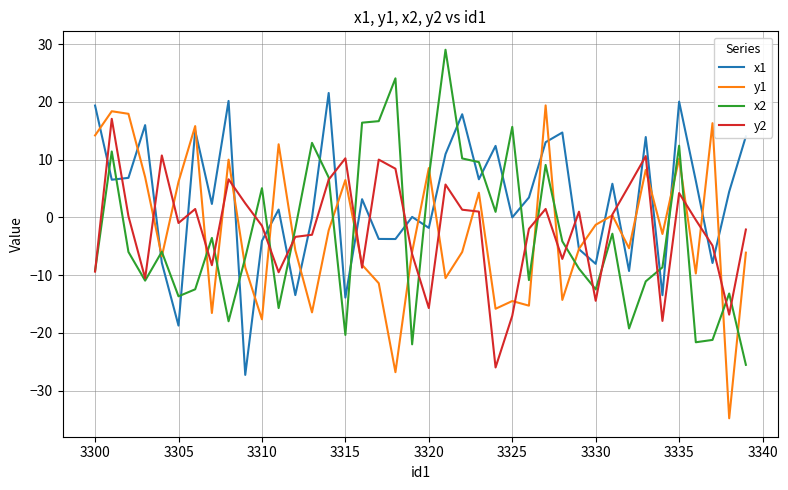

Which series has the largest total across all categories?

x1